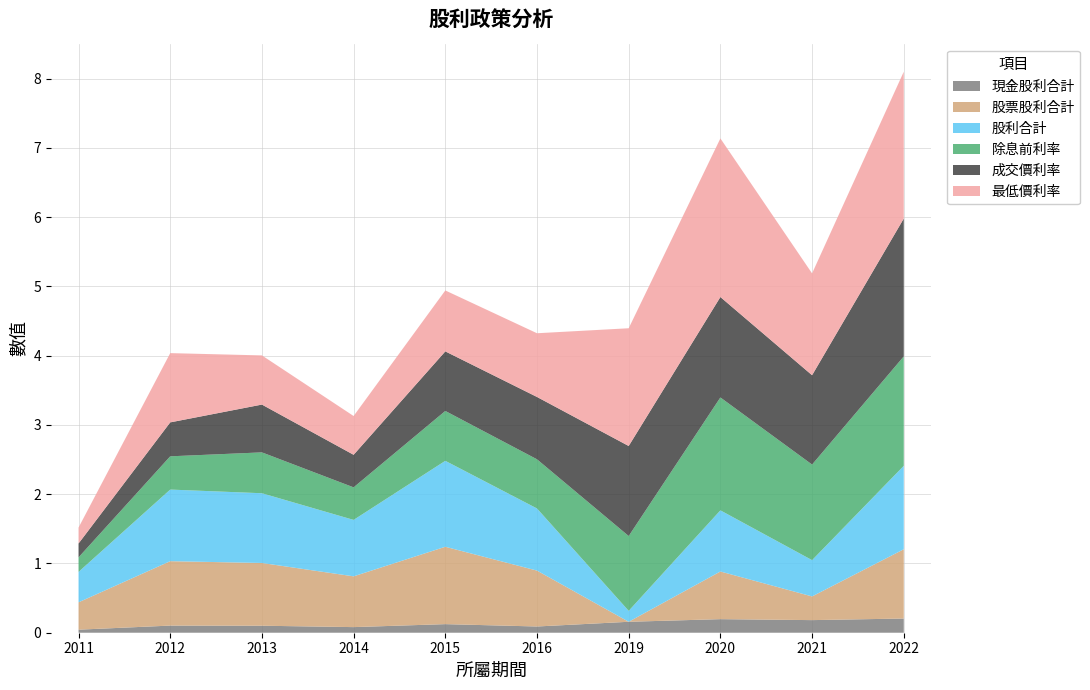

Reading right to left, transcribe all the data shown in this chart.

現金股利合計: 0.2	0.2	0.2	0.2	0.1	0.1	0.1	0.1	0.1	0.0
股票股利合計: 1.0	0.3	0.7	0.0	0.8	1.1	0.7	0.9	0.9	0.4
股利合計: 1.2	0.5	0.9	0.2	0.9	1.2	0.8	1.0	1.0	0.4
除息前利率: 1.6	1.4	1.6	1.1	0.7	0.7	0.5	0.6	0.5	0.2
成交價利率: 2.0	1.3	1.4	1.3	0.9	0.9	0.5	0.7	0.5	0.2
最低價利率: 2.1	1.5	2.3	1.7	0.9	0.9	0.6	0.7	1.0	0.2